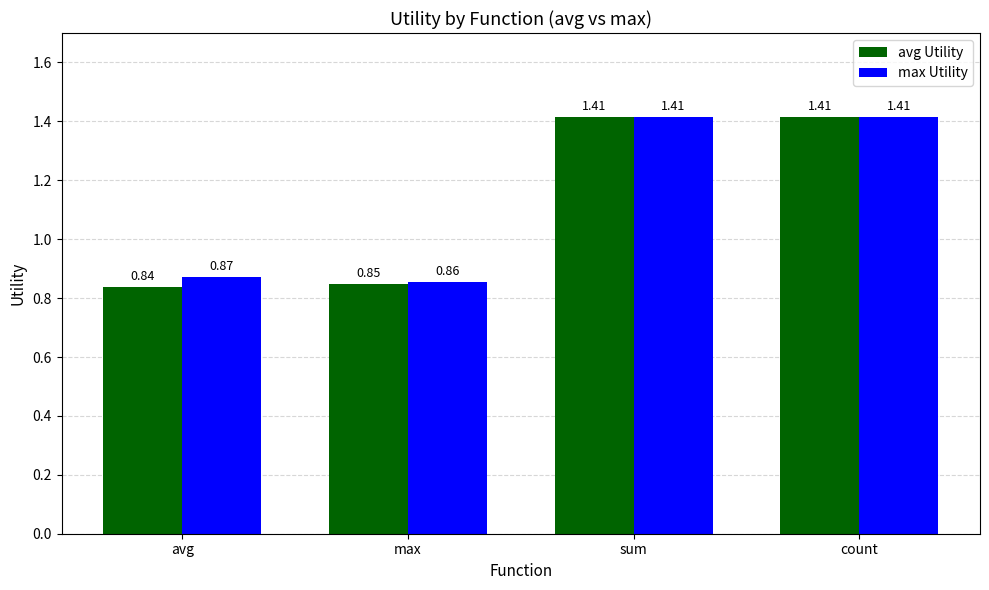

Count the number of data series in this chart.

2